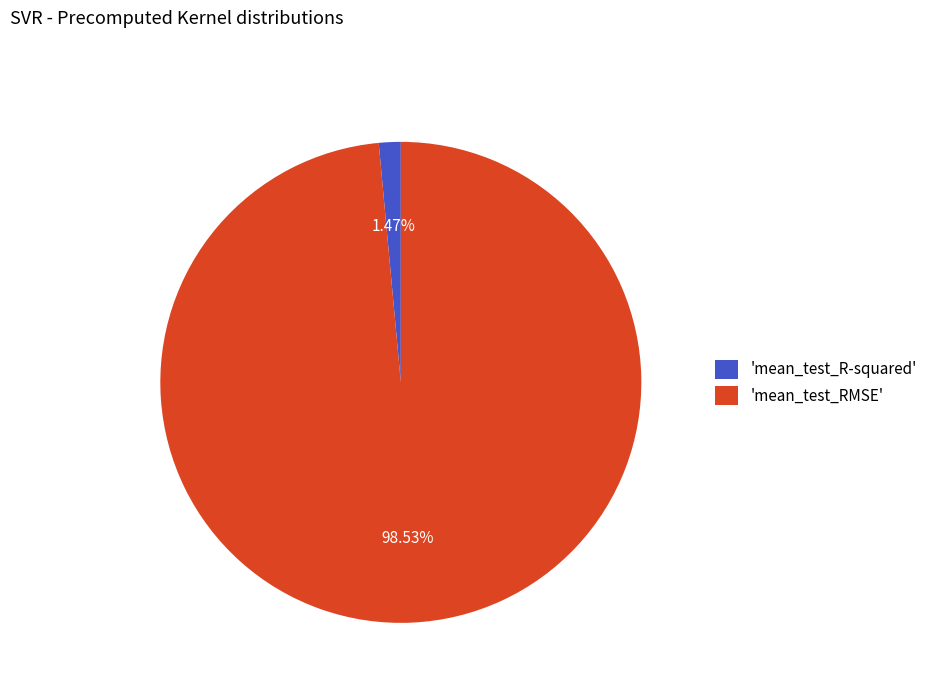

Is the sum of 'mean_test_R-squared' and 'mean_test_RMSE' greater than half?

Yes